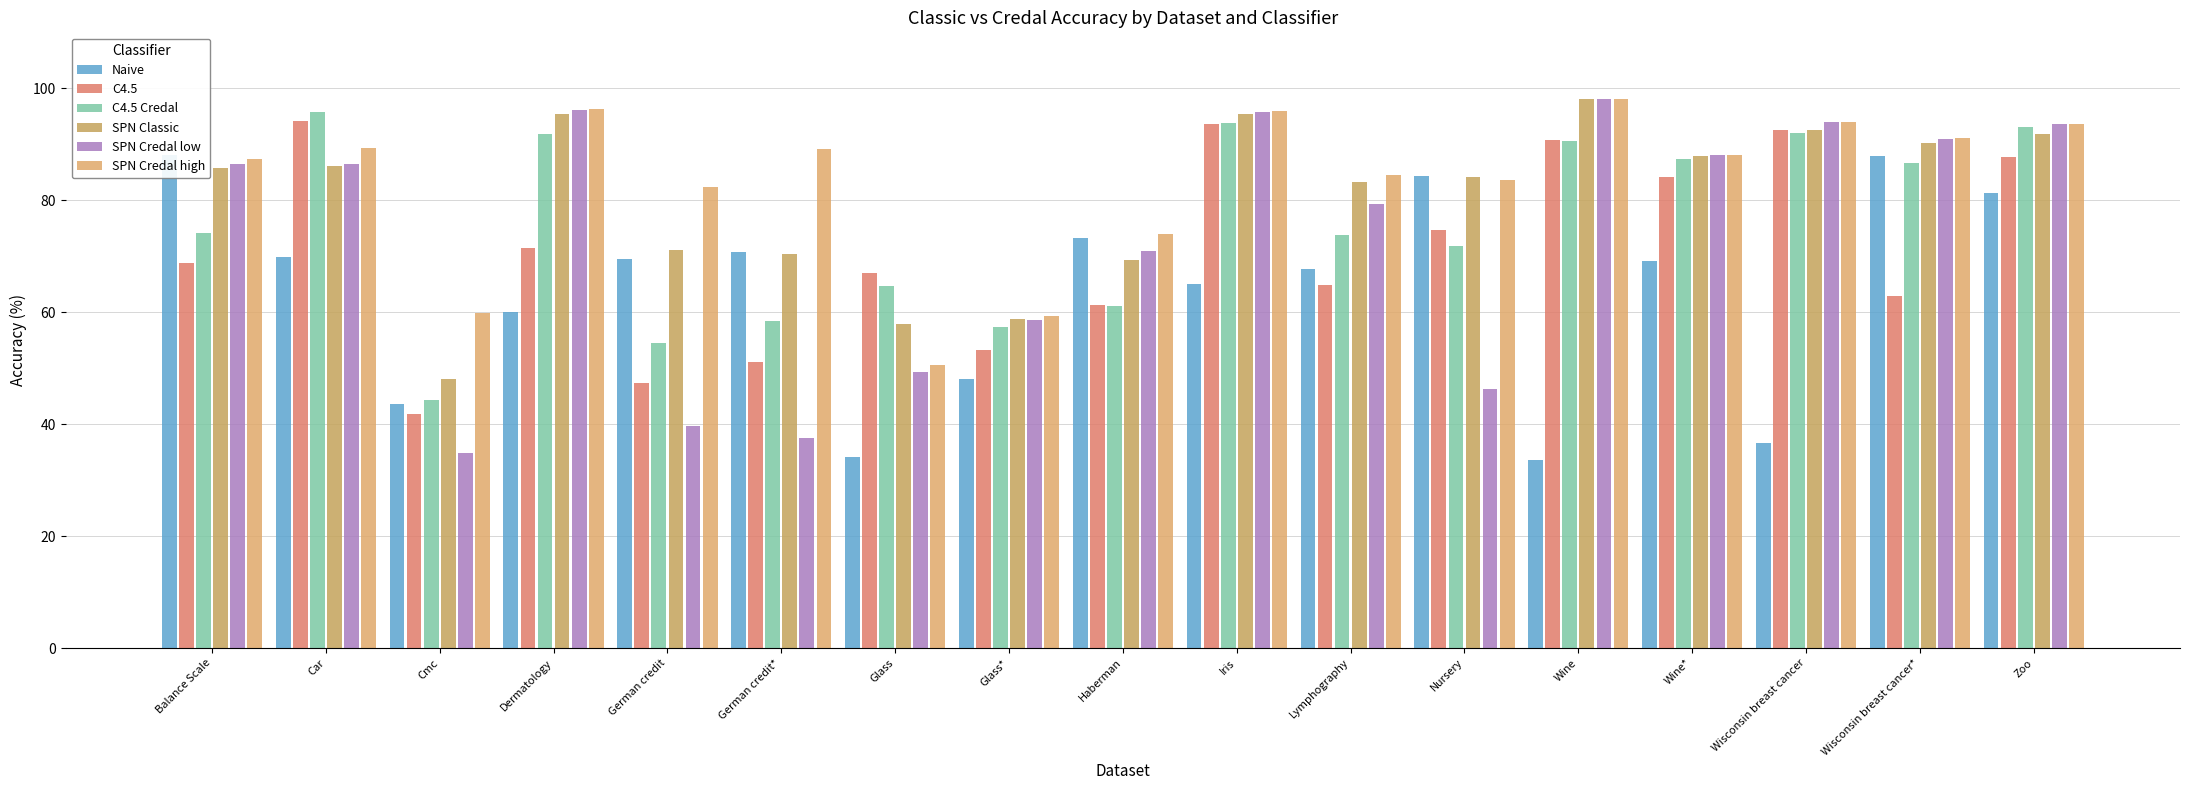

What is the difference between the SPN Credal high values at German credit and Car?

6.9